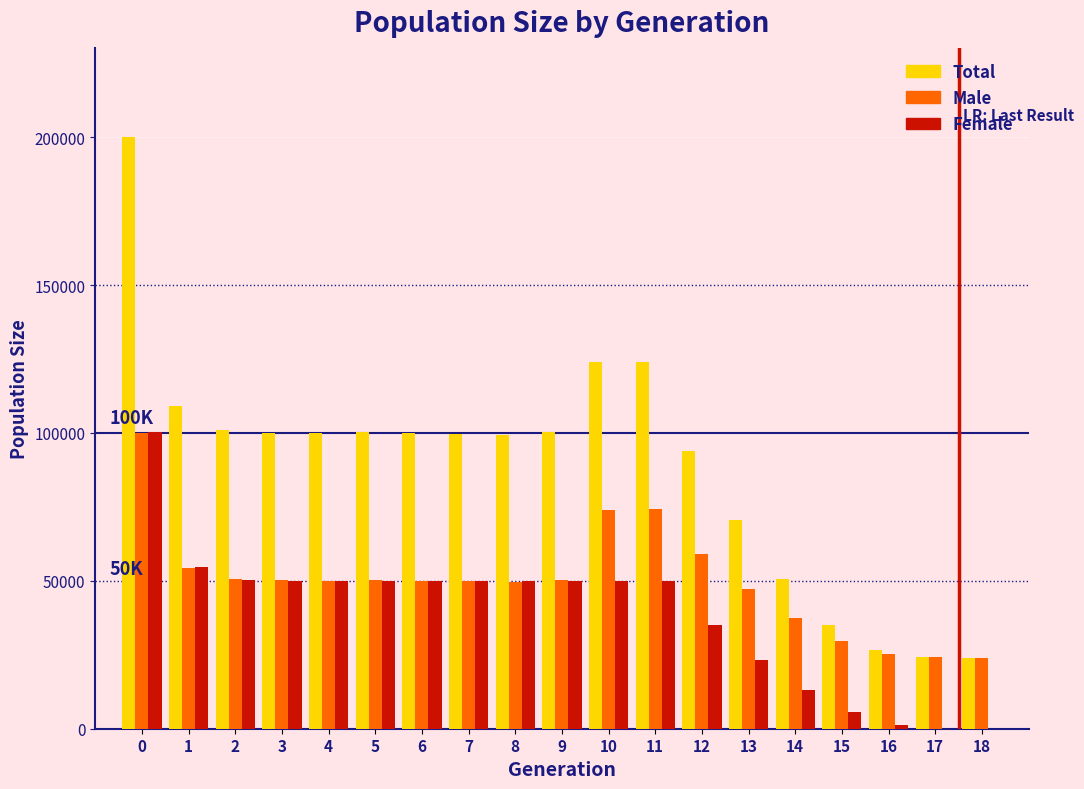

Is the value of Male at 16 greater than the value of Female at 6?

No